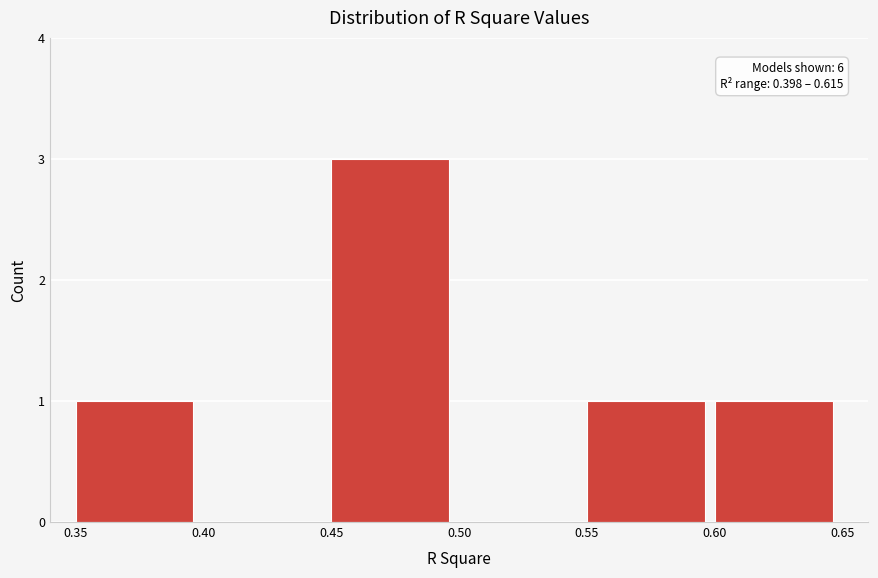

Which range on the x-axis has the tallest bar?

0.45 to 0.50